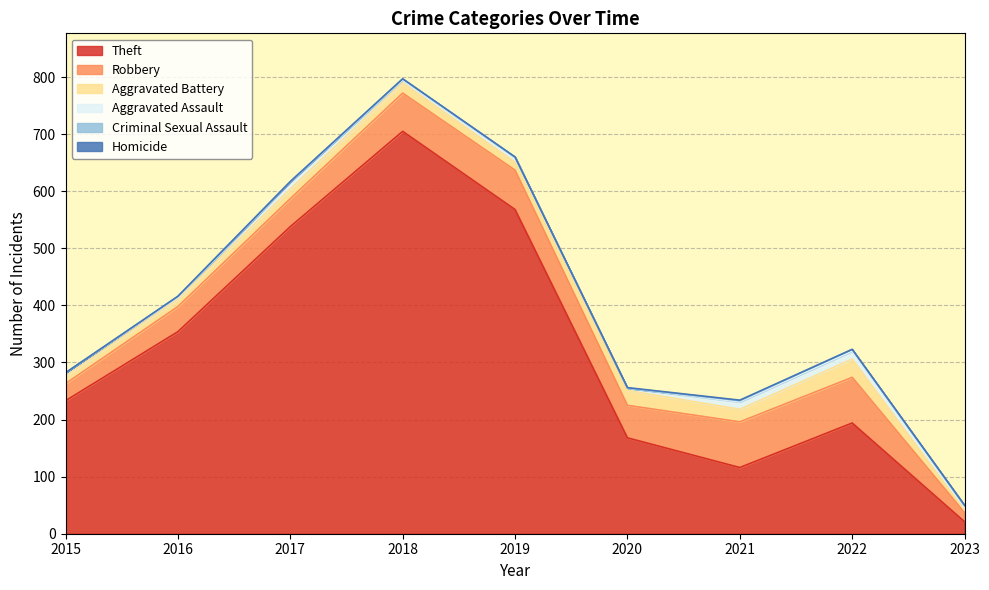

What is the total value across all series at 2016?

416